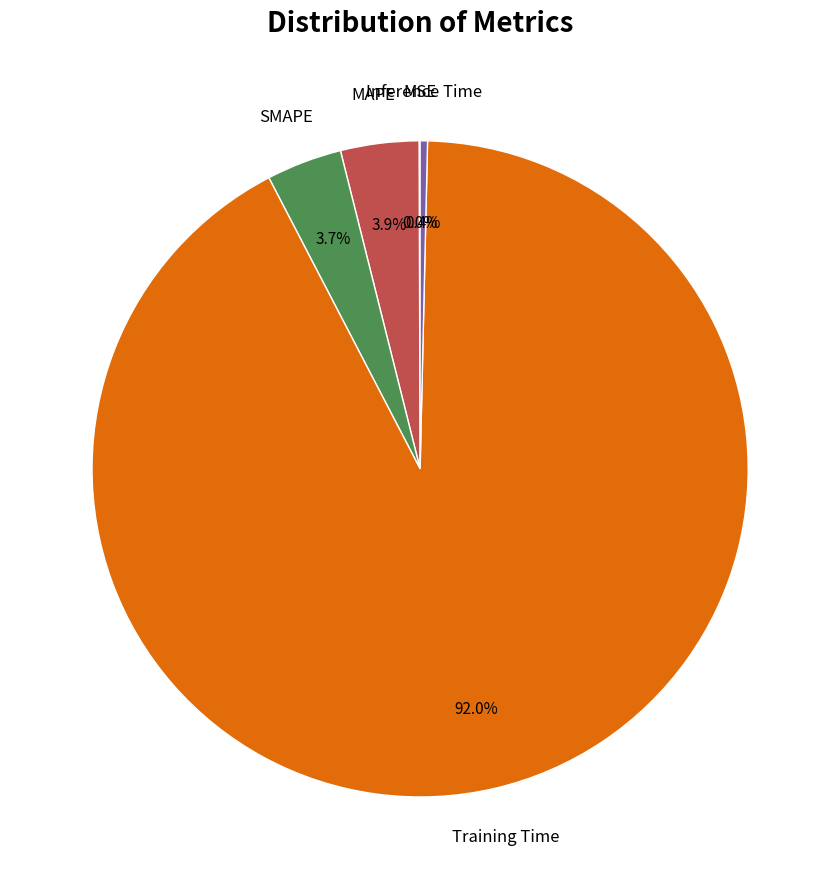

Does any single category account for the majority?

Yes